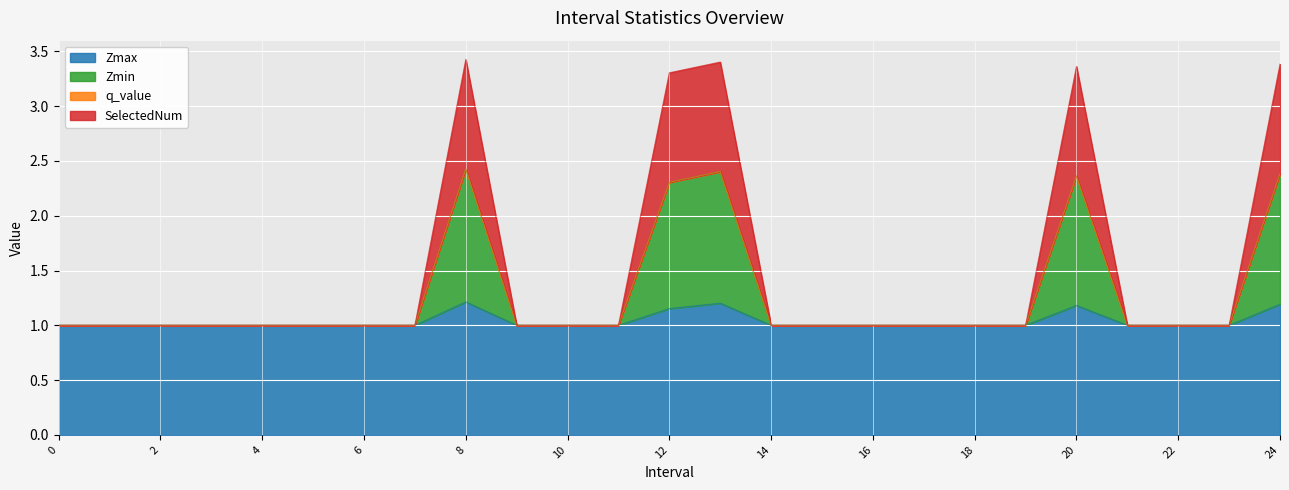

True or false: SelectedNum and Zmin intersect in this chart.

False